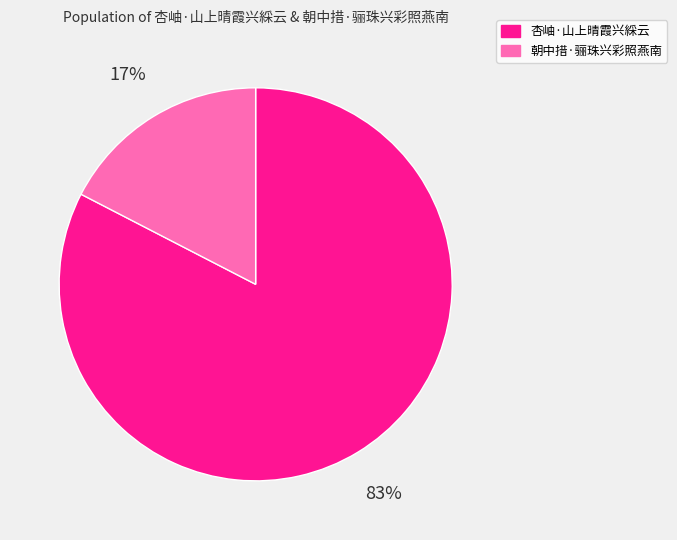

Which category has the smallest portion of the pie?

朝中措·骊珠兴彩照燕南